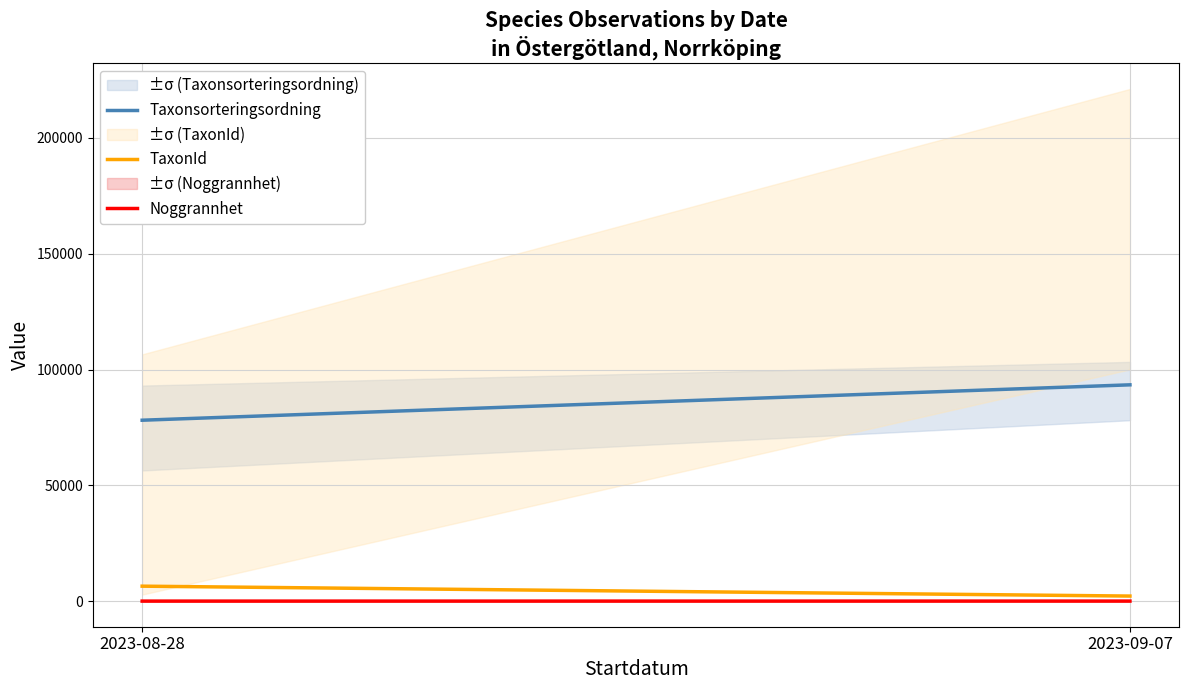

What is the sum of all Taxonsorteringsordning values?

171495.0